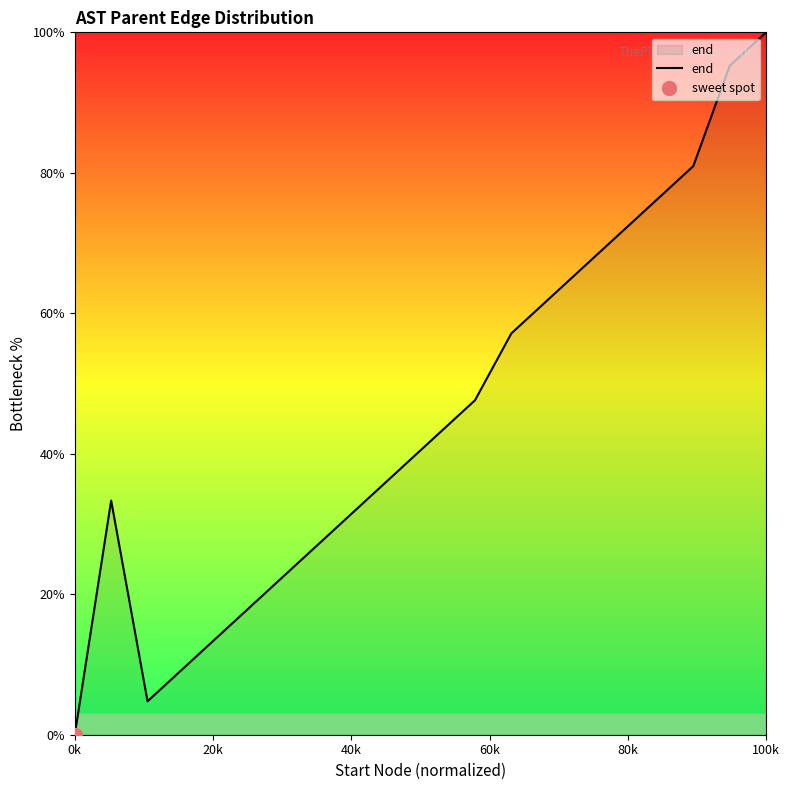

What is the maximum value for end?

100.0